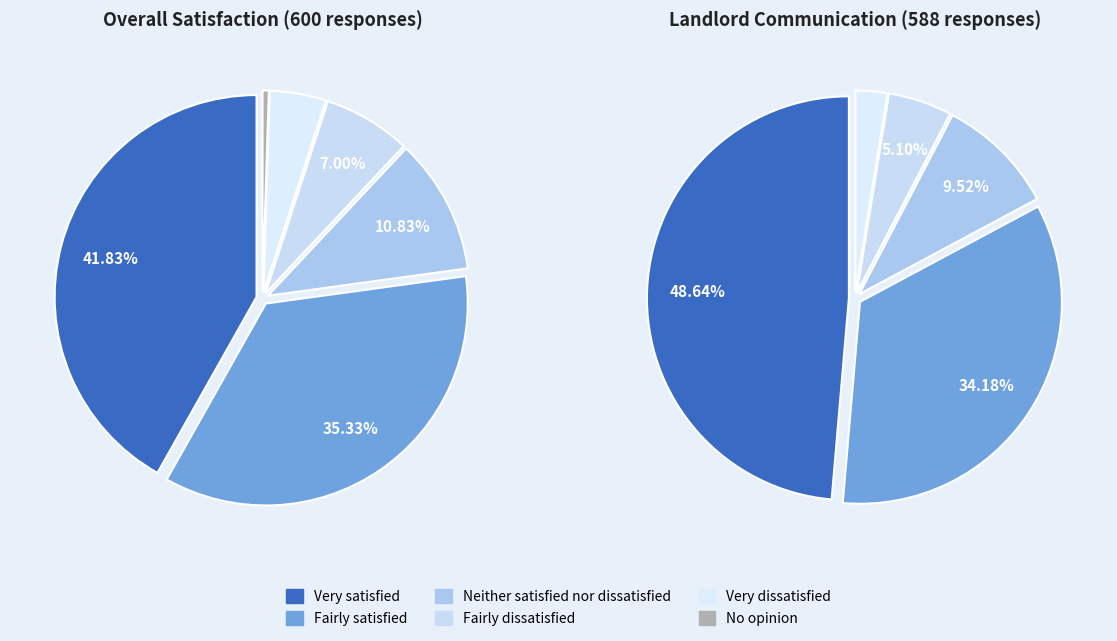

How much of the chart is everything except Neither satisfied nor dissatisfied?

89.2%